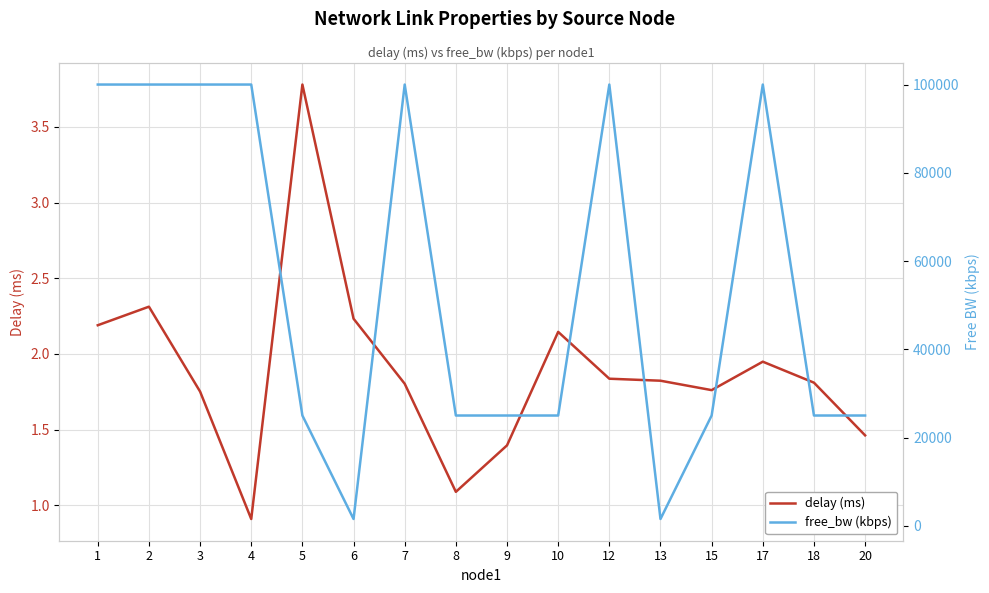

List the labels in order of delay (ms) value, smallest first.

4, 8, 9, 20, 3, 15, 7, 18, 13, 12, 17, 10, 1, 6, 2, 5